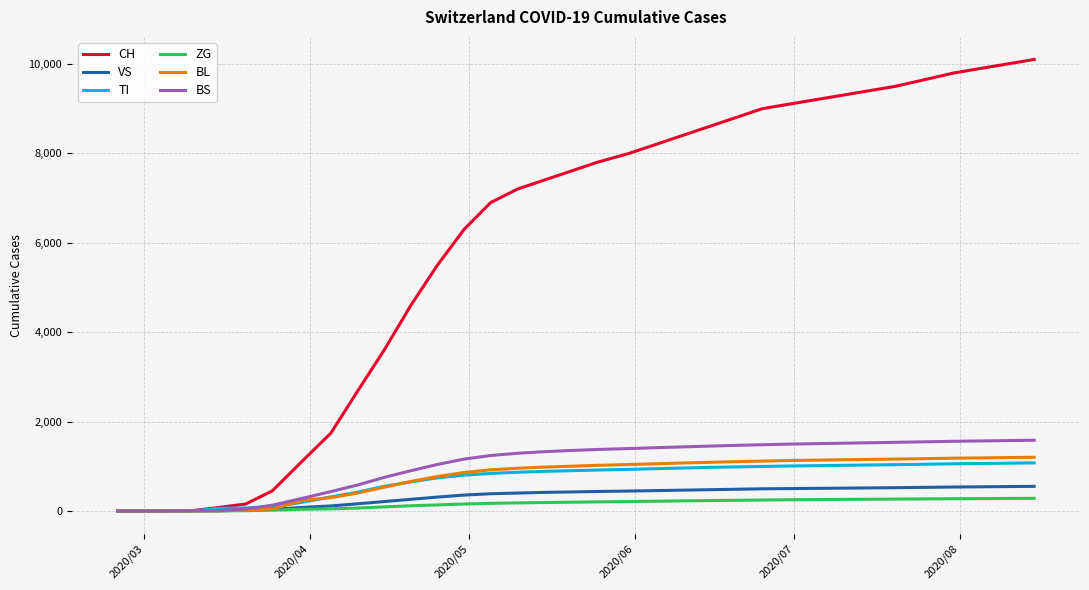

Which series has the largest total across all categories?

CH